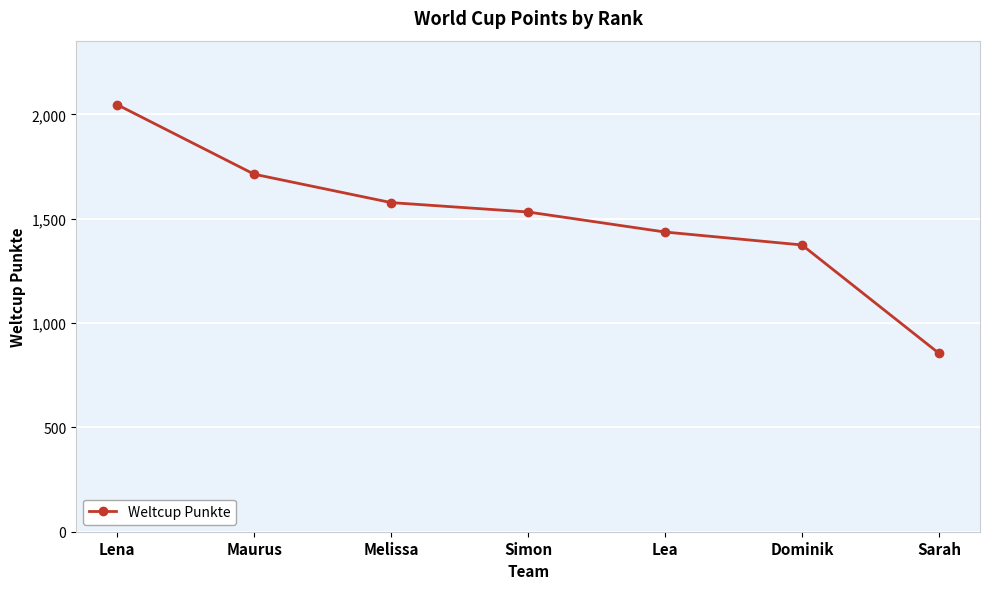

What is the smallest value displayed?

855